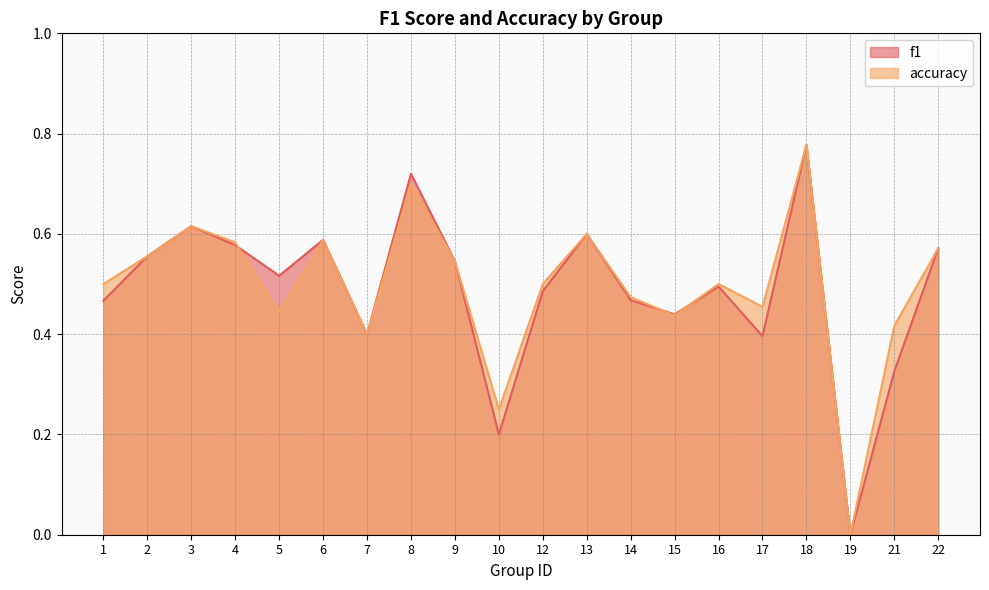

After their last crossing, which series has the higher values: accuracy or f1?

accuracy